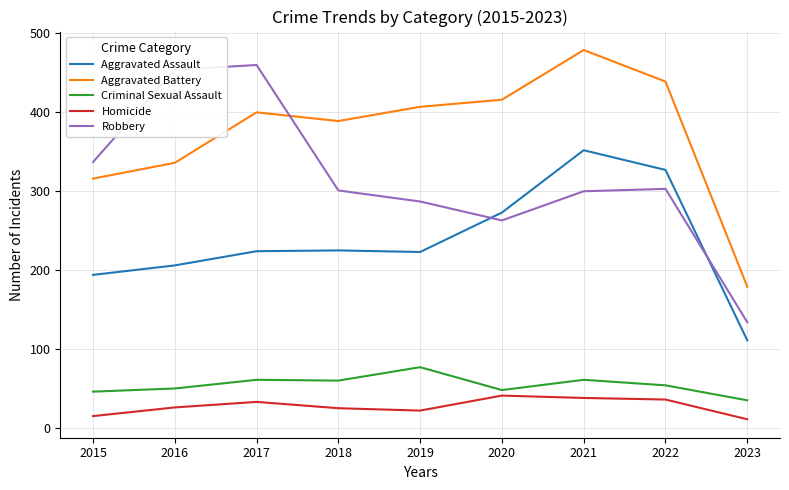

True or false: Homicide and Aggravated Battery intersect in this chart.

False